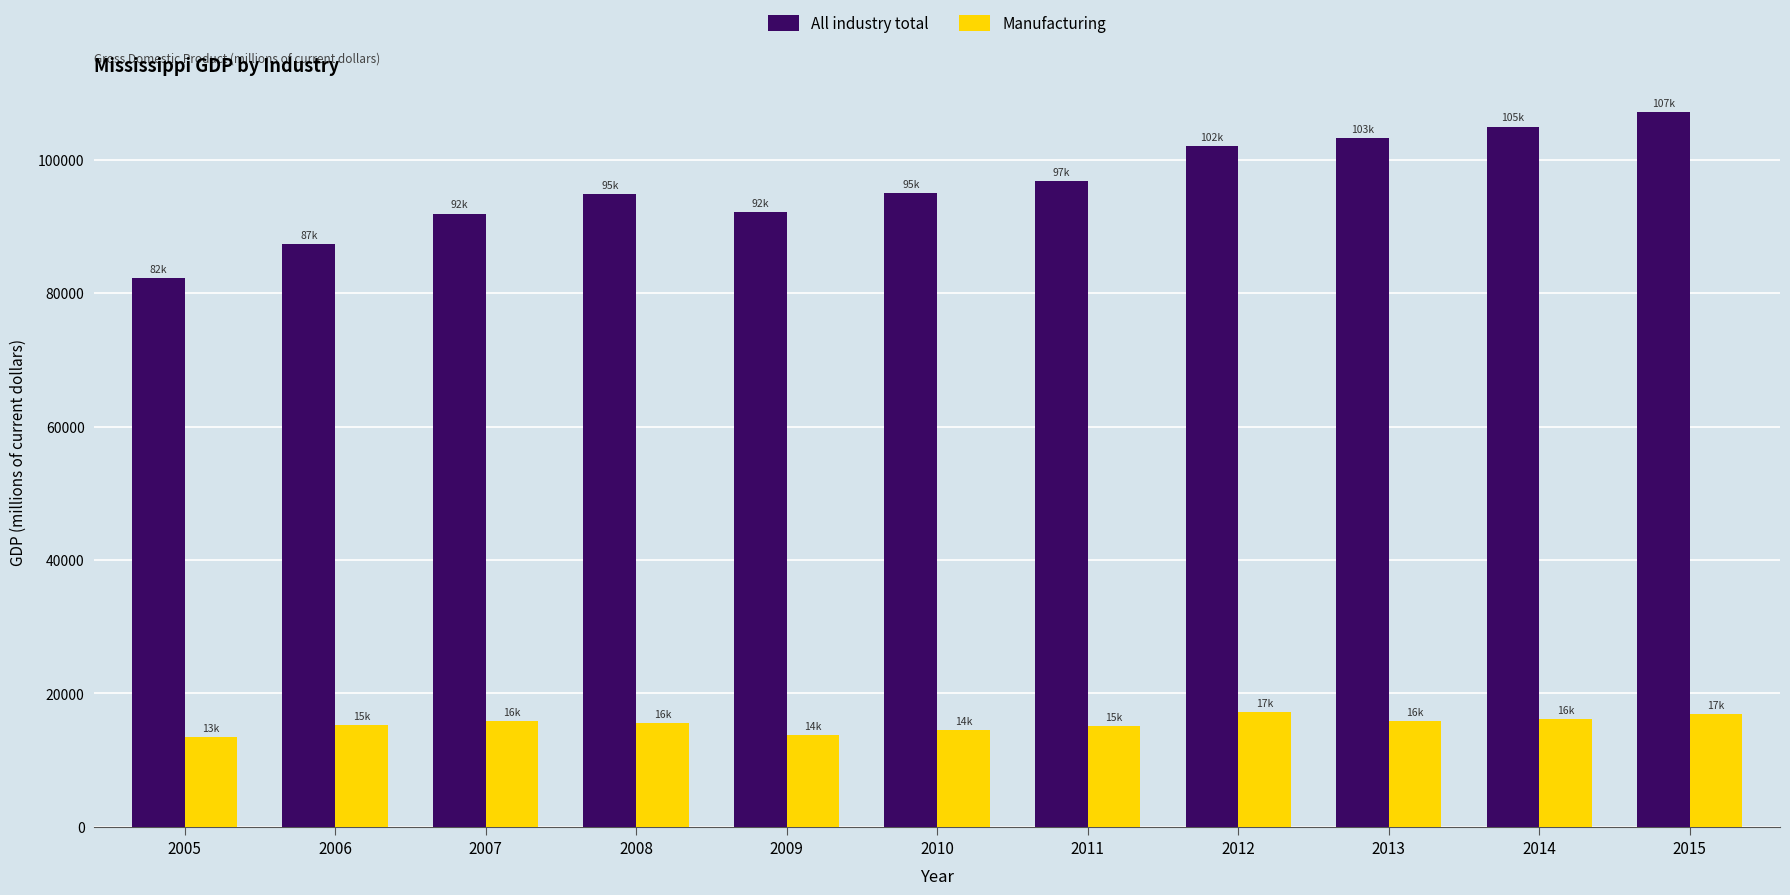

At 2014, list the series in order from smallest to largest.

Manufacturing, All industry total